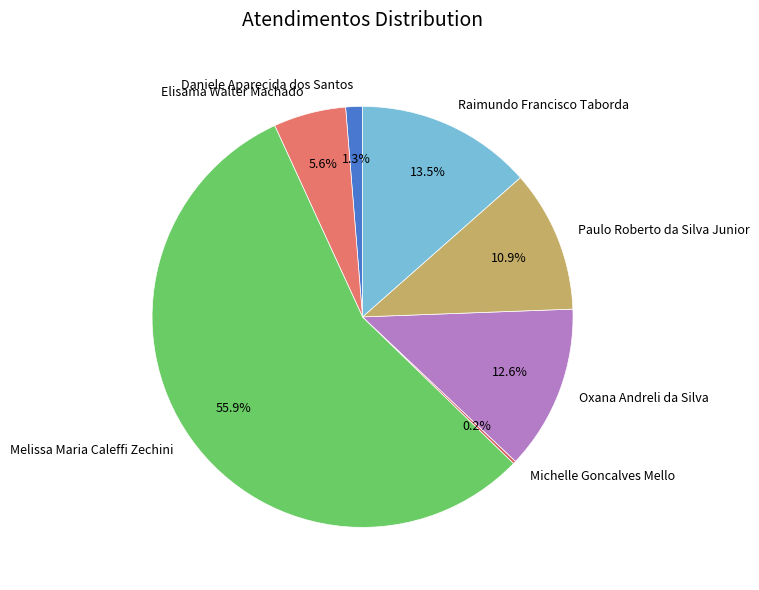

Which category has the biggest portion of the pie?

Melissa Maria Caleffi Zechini